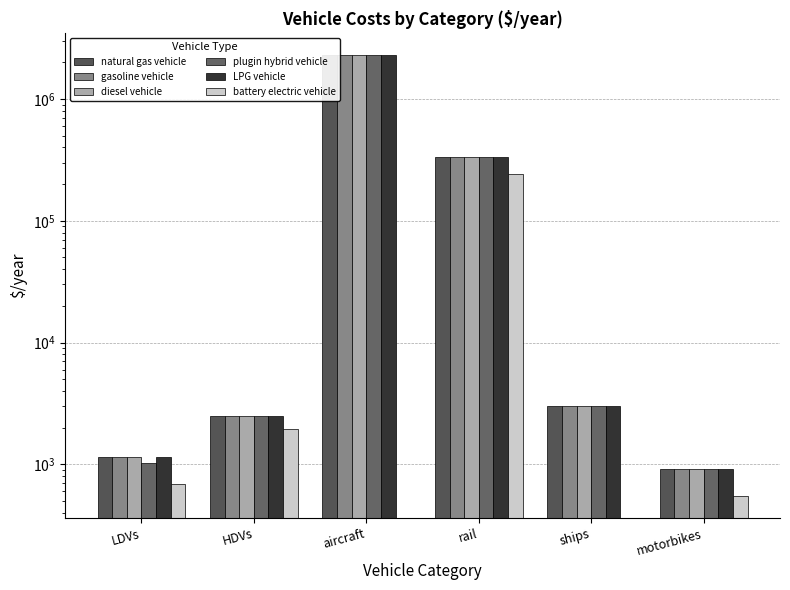

Which category has the lowest value across all series?

aircraft